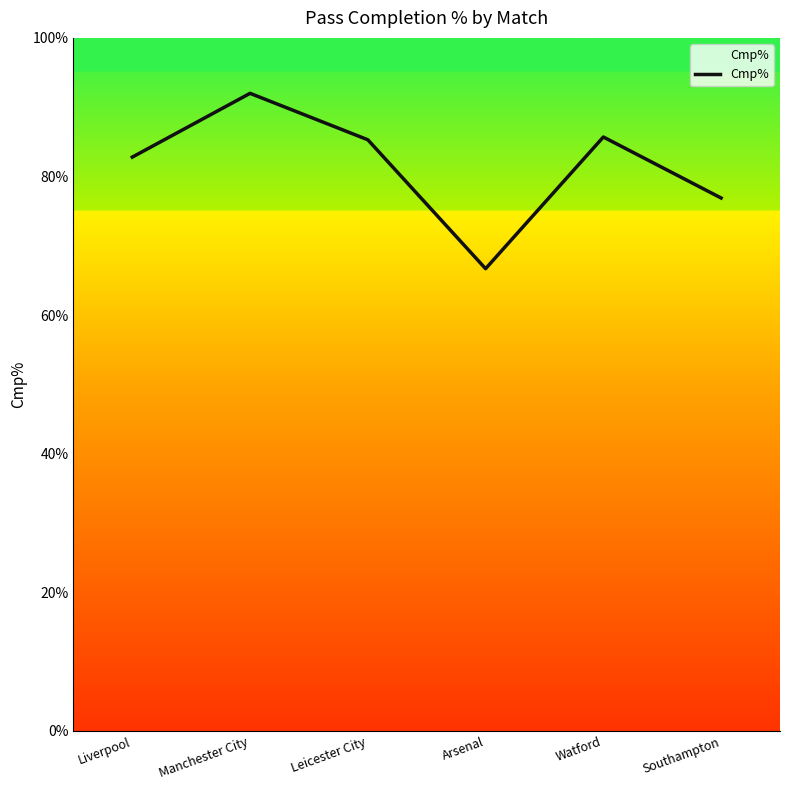

What is the change in value from Arsenal to Southampton?

+10.2